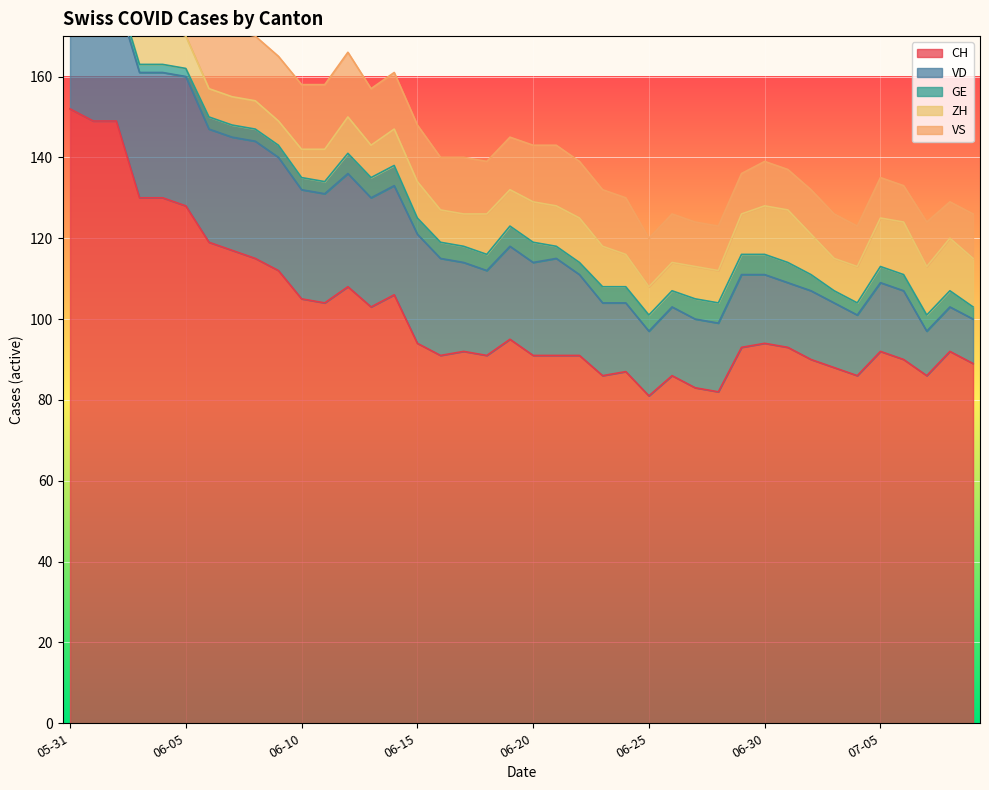

How many VS values are between 11 and 16?

34